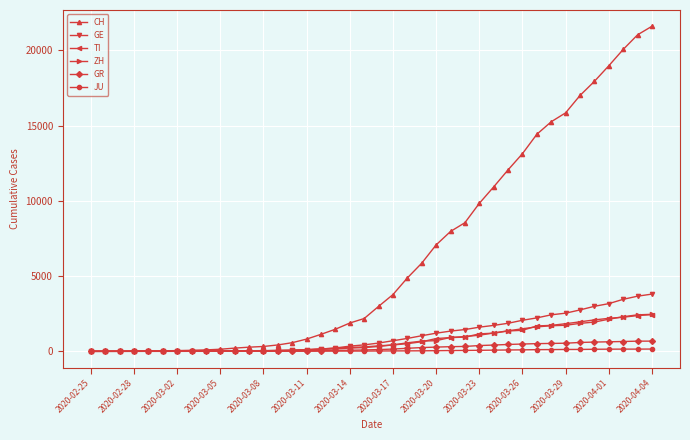

What is the maximum value for TI?

2442